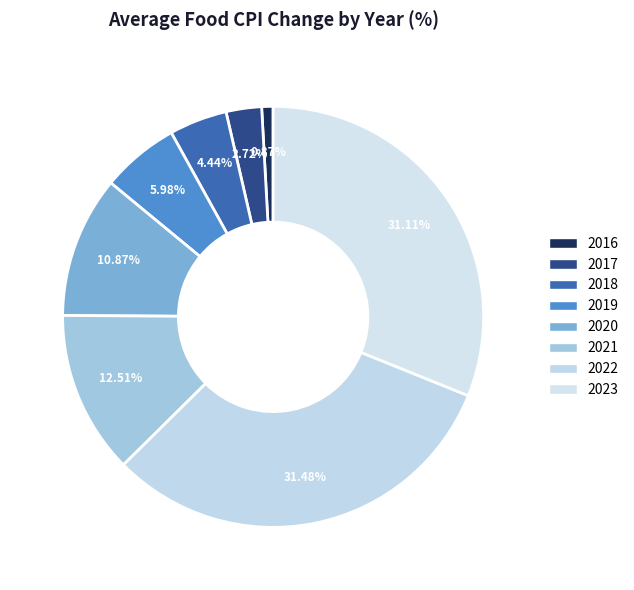

To the nearest percent, what portion does 2021 represent?

13%